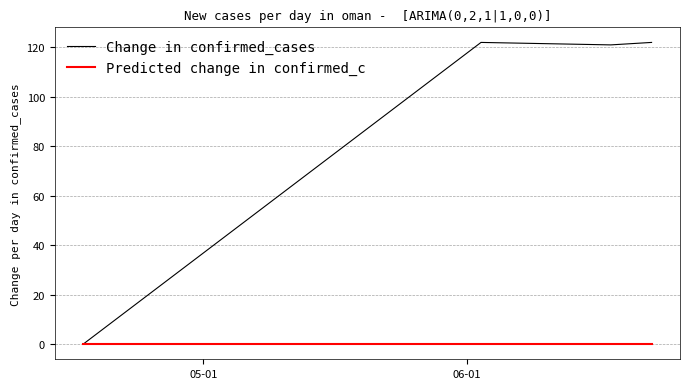

What is the greatest value displayed?

122